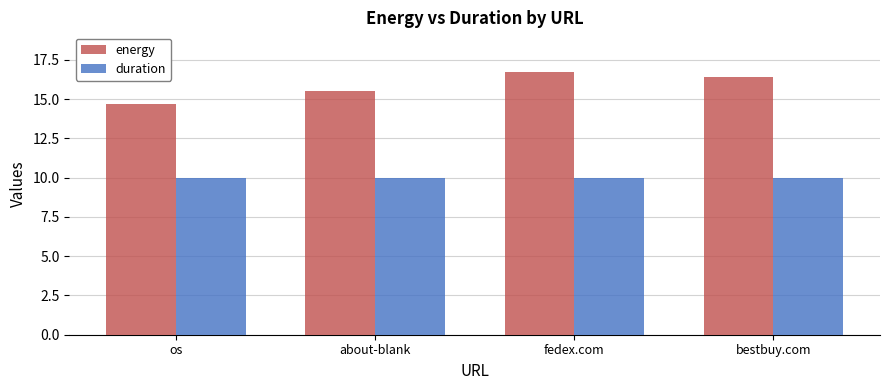

What is the difference between the energy values at bestbuy.com and fedex.com?

0.3